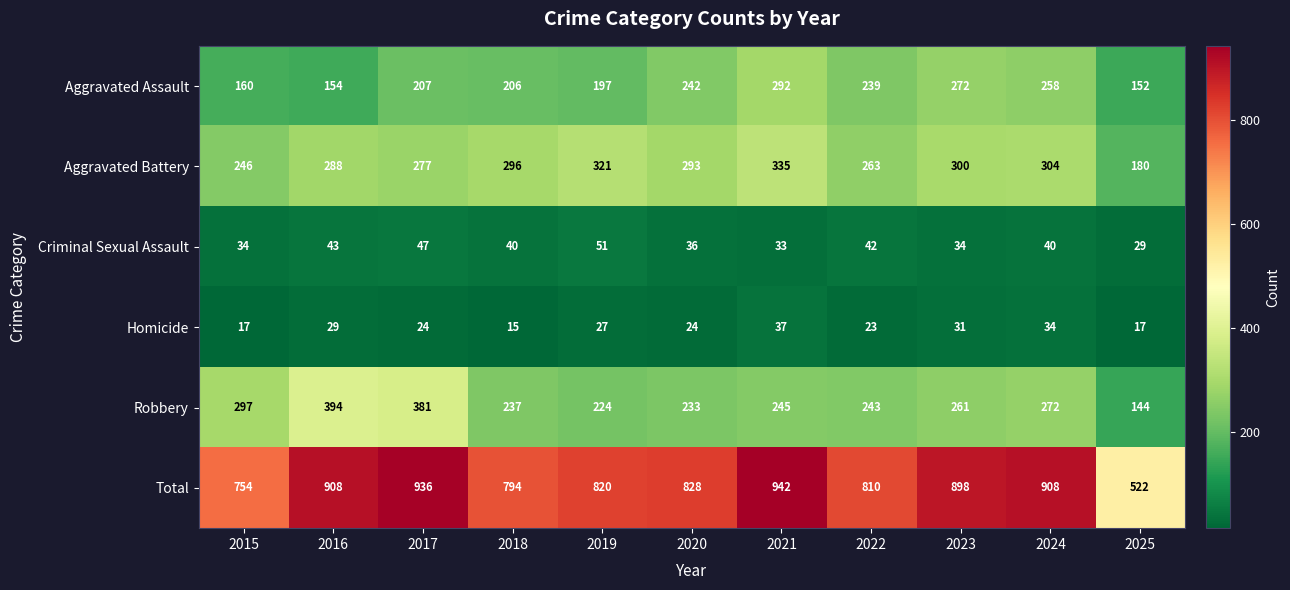

What is the average value of the Robbery series?

266